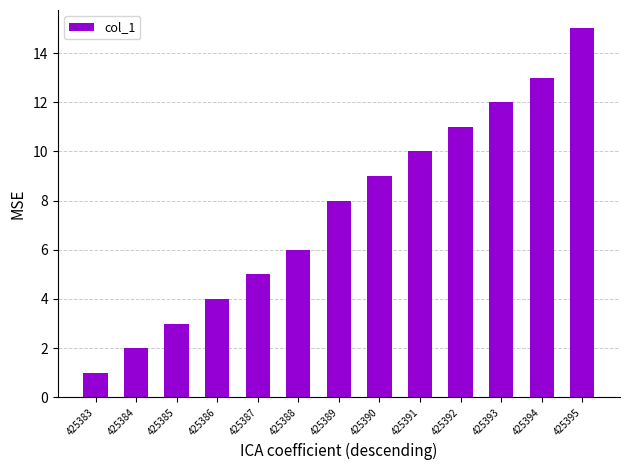

Between 425389 and 425388, which is larger?

425389